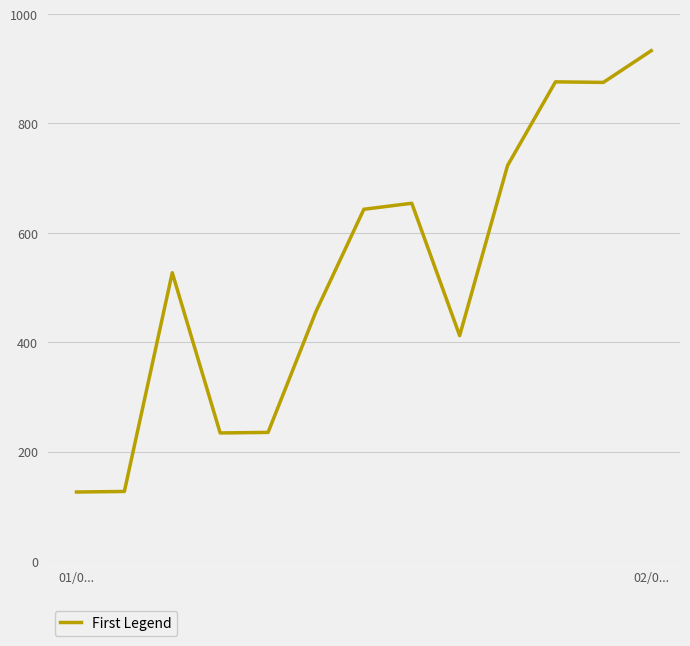

What is the minimum value shown in the chart?

126